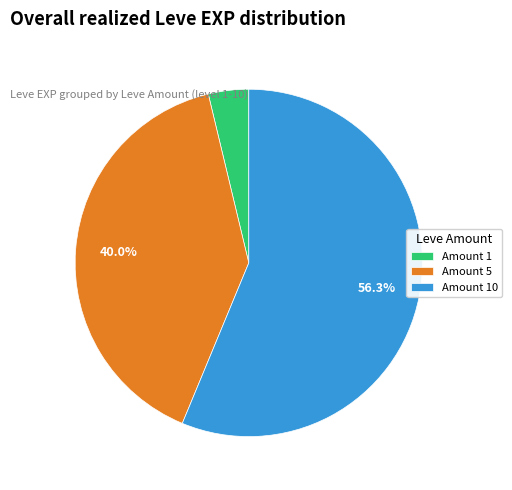

Count the number of slices in the pie.

3